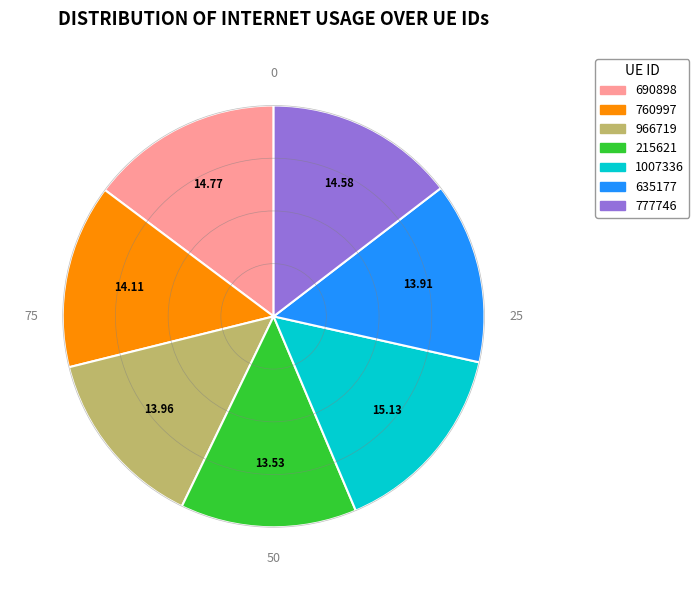

True or false: 966719 accounts for 1% of the total.

False